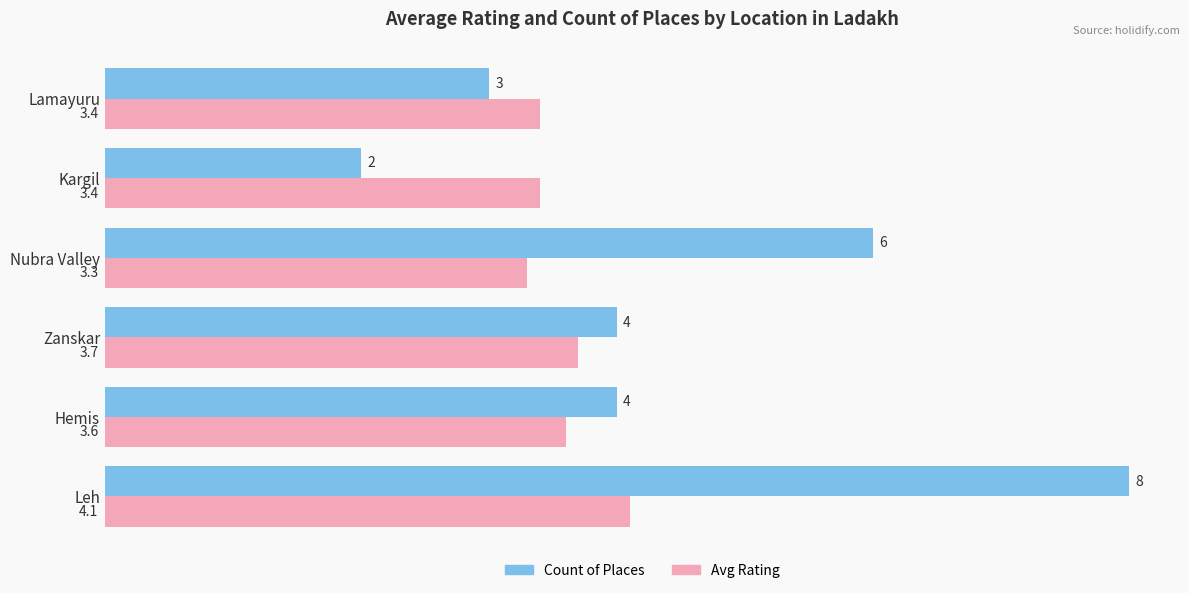

True or false: Avg Rating has a value of 3.3 at Nubra Valley.

True